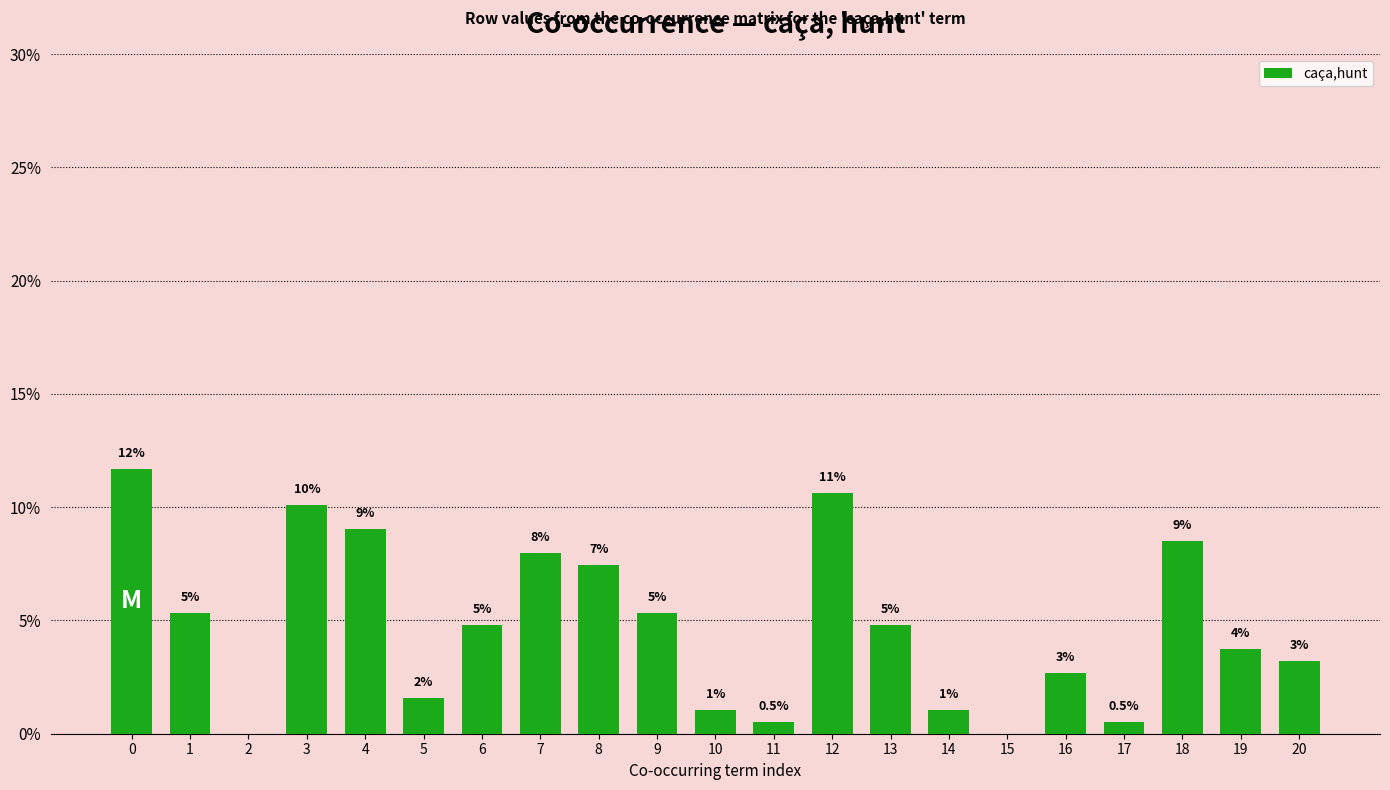

Are the bars horizontal?

No